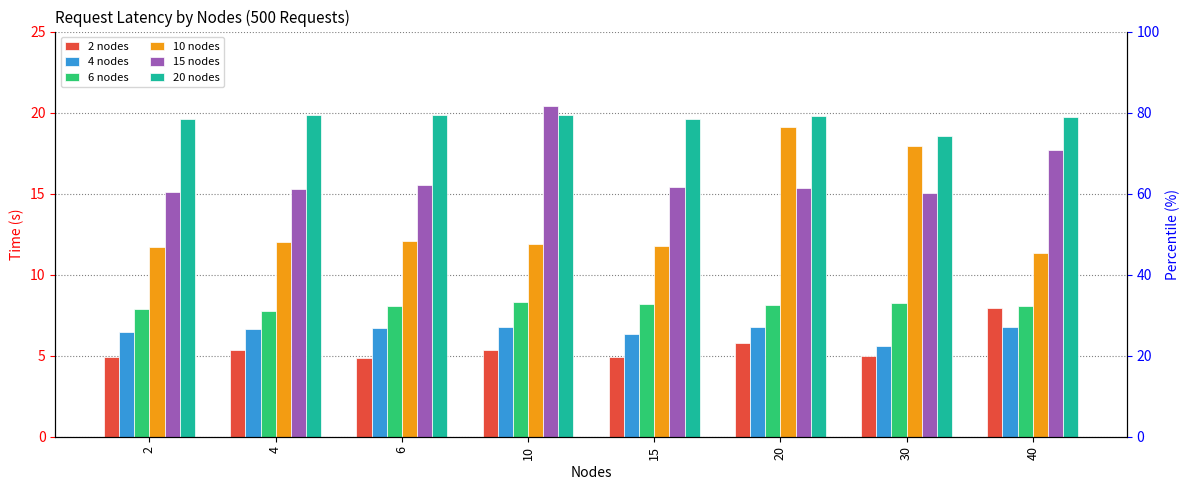

Reading left to right, what are all the values shown in this chart?

2 nodes: 4.9	5.3	4.8	5.3	4.9	5.8	5.0	8.0
4 nodes: 6.5	6.6	6.7	6.7	6.3	6.8	5.6	6.8
6 nodes: 7.9	7.7	8.1	8.3	8.2	8.1	8.3	8.0
10 nodes: 11.7	12.0	12.1	11.9	11.8	19.1	17.9	11.3
15 nodes: 15.1	15.3	15.5	20.4	15.4	15.3	15.0	17.7
20 nodes: 19.6	19.8	19.8	19.9	19.6	19.8	18.5	19.7